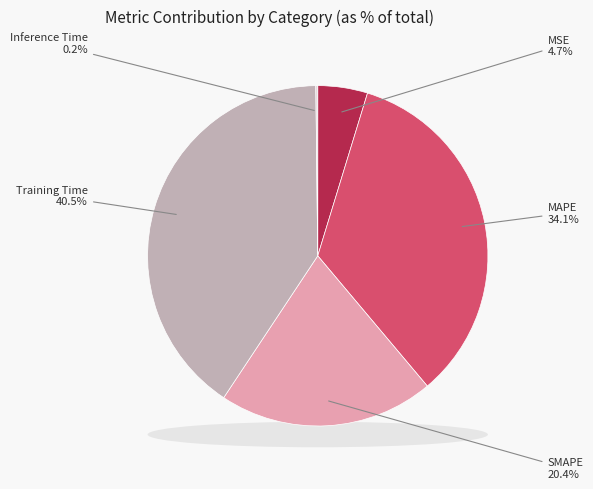

To the nearest percent, what is the difference between the largest and smallest slice percentages?

40%